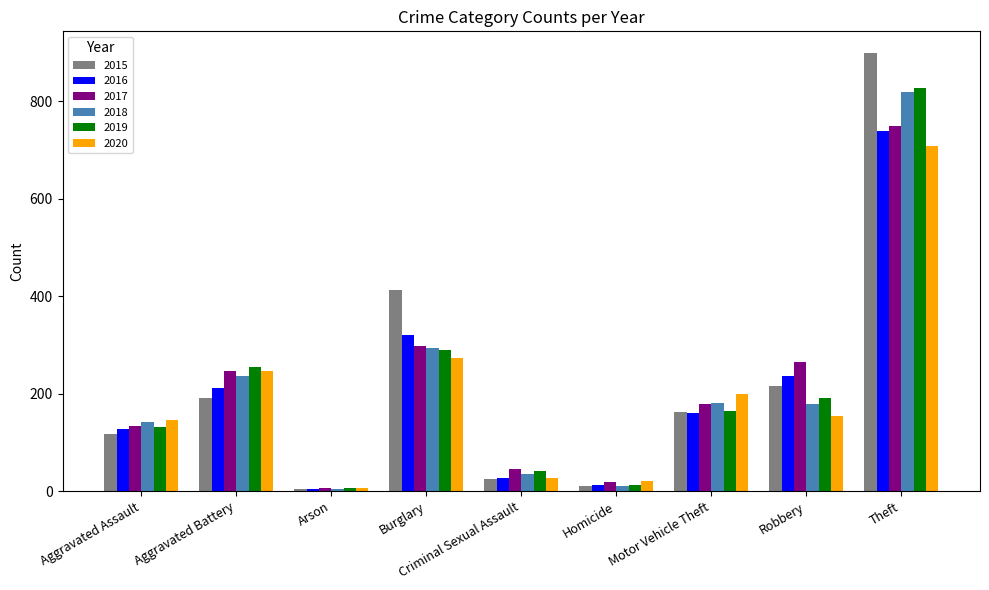

At which label is 2016 closest to 371?

Burglary